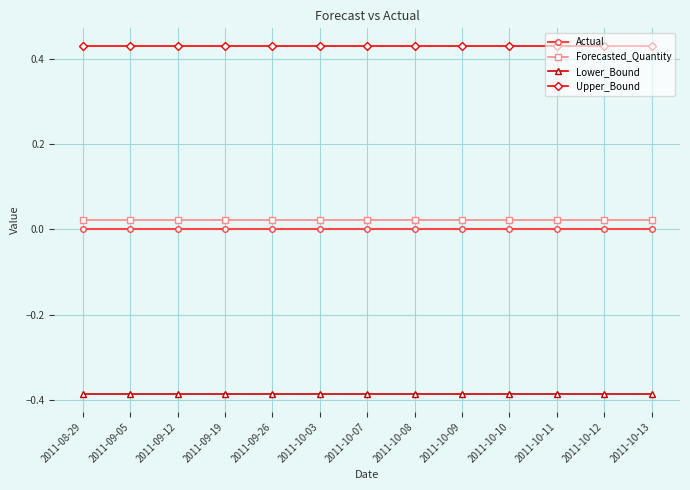

What position from the left is 2011-08-29?

1